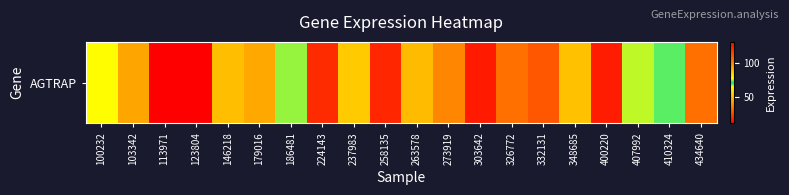

What is the sum of all values?

937.0